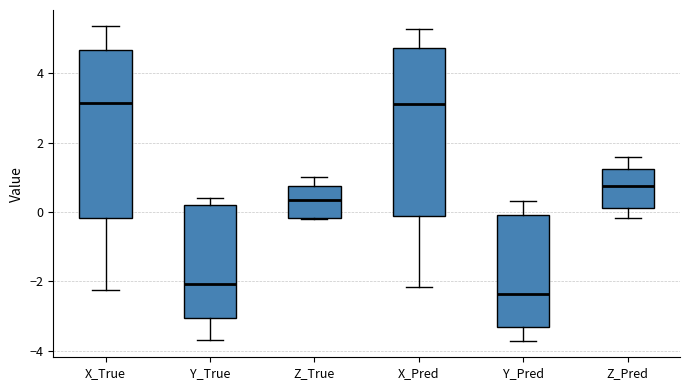

Reading left to right, read every box against the y-axis: the position of its median line, the range the box covers, and the ends of its whiskers. The values are not printed on the chart, so give them approximately, as read against the axis.

X_True: median 3.2, box -0.2 to 4.6, whiskers -2.2 to 5.4
Y_True: median -2.0, box -3.0 to 0.2, whiskers -3.6 to 0.4
Z_True: median 0.4, box -0.2 to 0.8, whiskers -0.2 to 1.0
X_Pred: median 3.2, box -0.2 to 4.8, whiskers -2.2 to 5.2
Y_Pred: median -2.4, box -3.4 to 0.0, whiskers -3.8 to 0.4
Z_Pred: median 0.8, box 0.2 to 1.2, whiskers -0.2 to 1.6